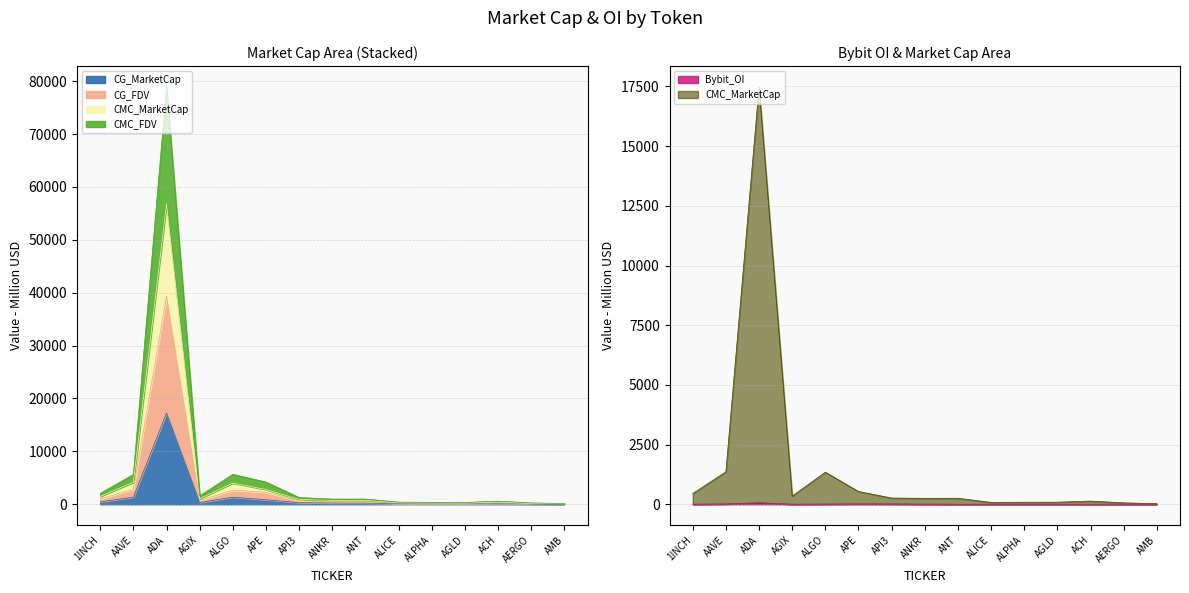

At AGLD, list the series in order from largest to smallest.

CG_FDV, CMC_FDV, CMC_MarketCap, CG_MarketCap, Bybit_OI